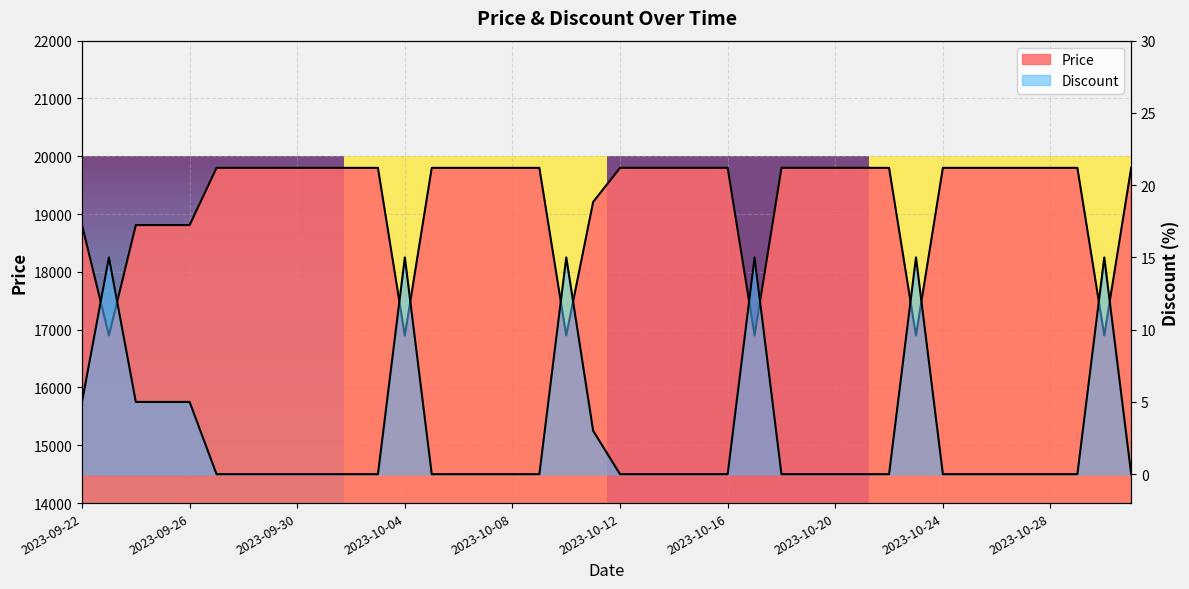

At how many categories does at least one series exceed 4457?

40